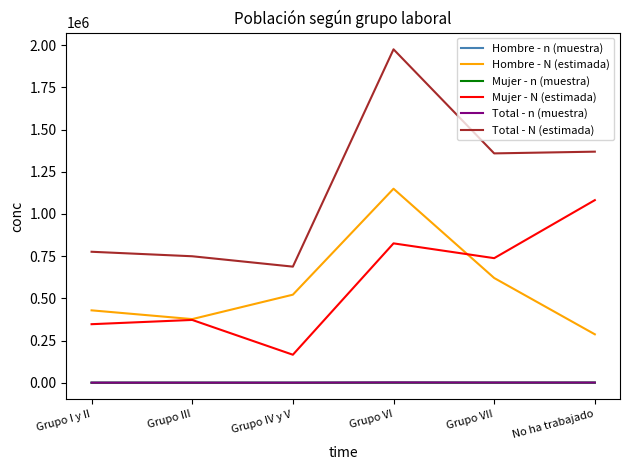

List the labels in order of Mujer - N (estimada) value, largest first.

No ha trabajado, Grupo VI, Grupo VII, Grupo III, Grupo I y II, Grupo IV y V